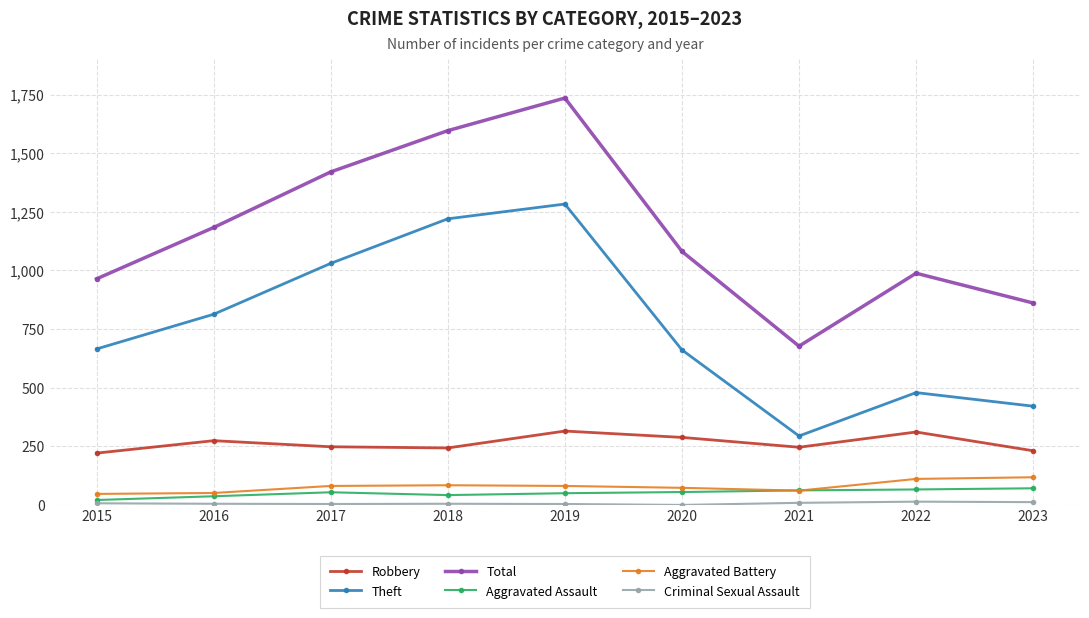

The value of Aggravated Battery at 2021 is 61. True or false?

True